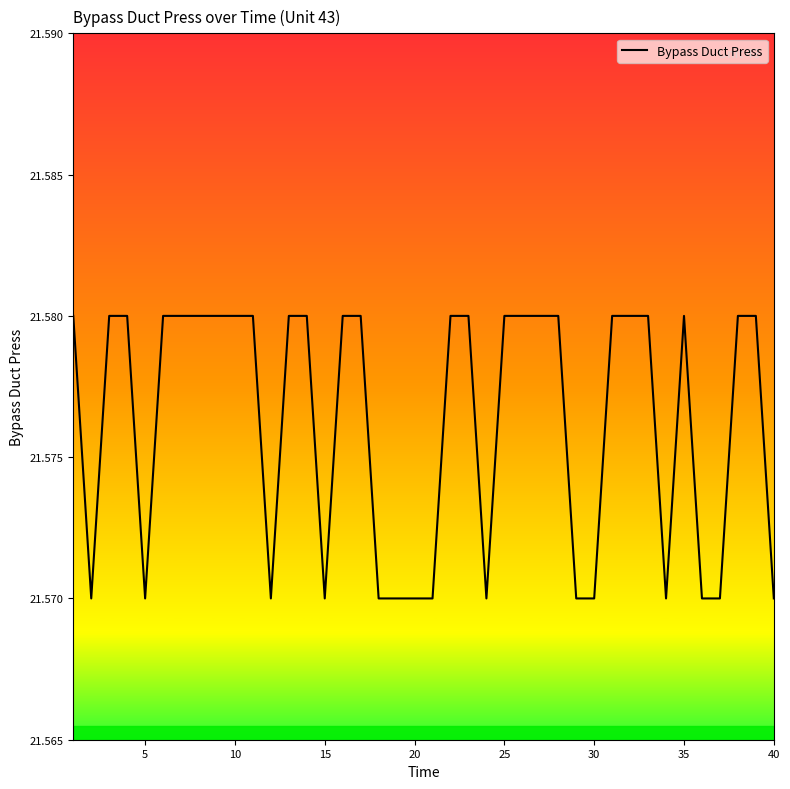

Is this an area chart (filled region under the line)?

No